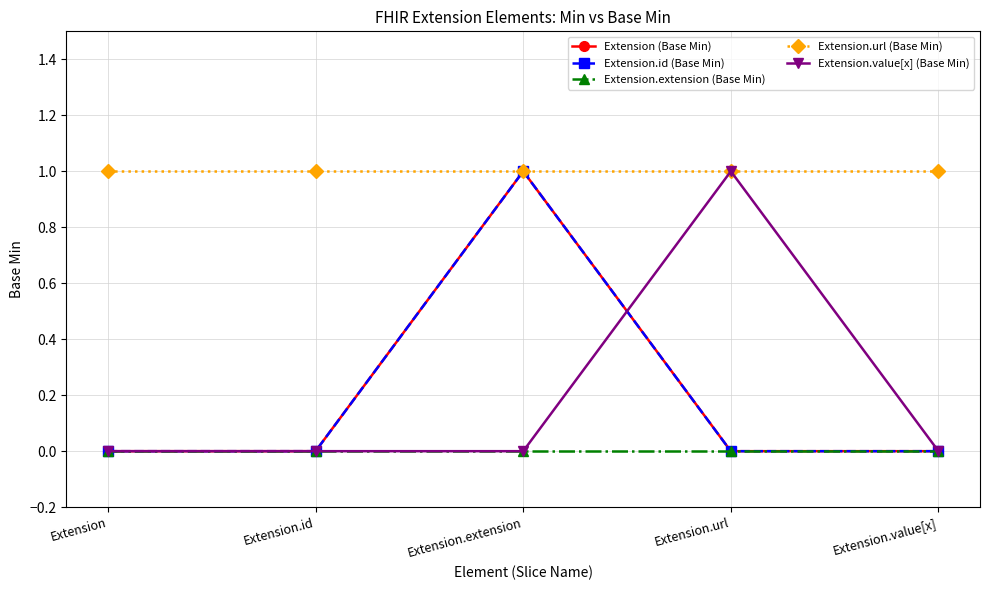

What is the sum of all Extension (Base Min) values?

1